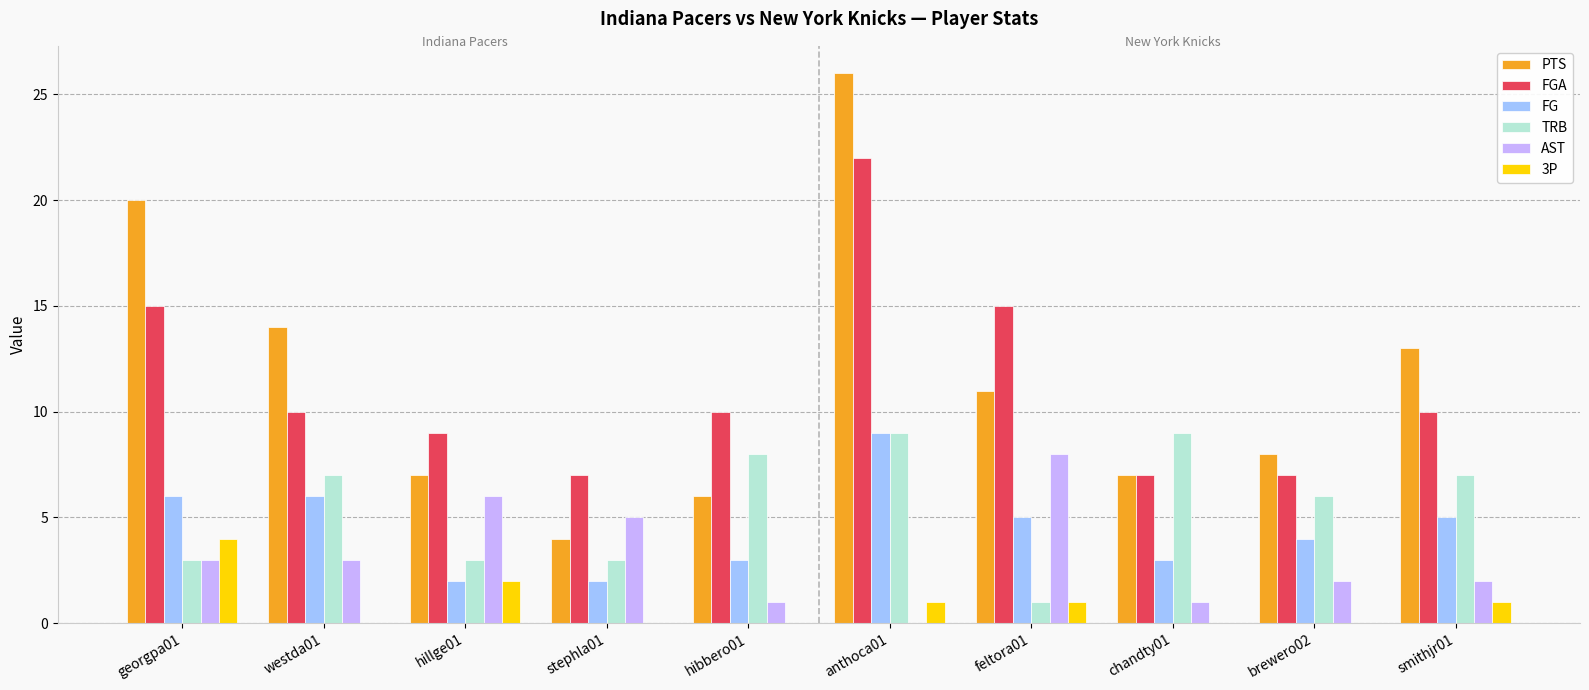

At which category is the sum across all series the highest?

anthoca01